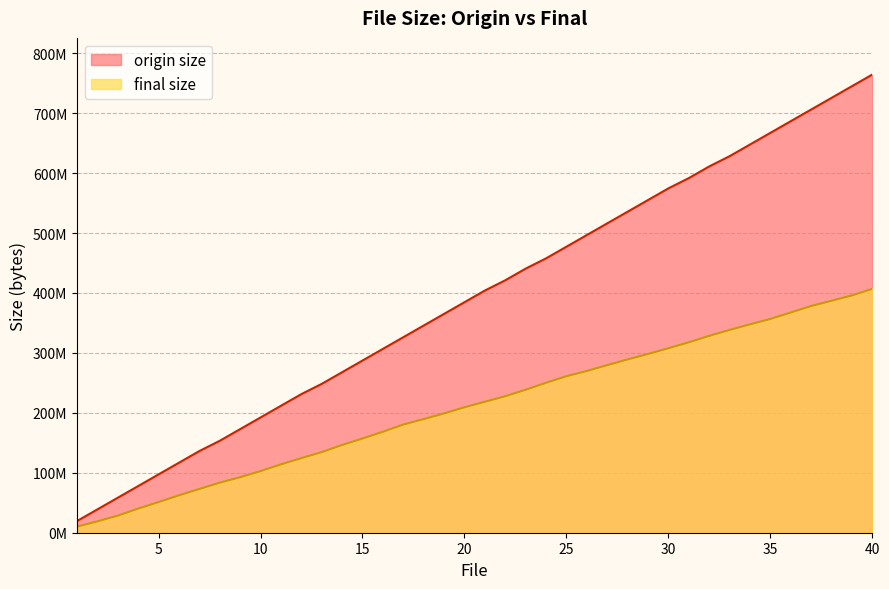

At which category is the sum across all series the highest?

40